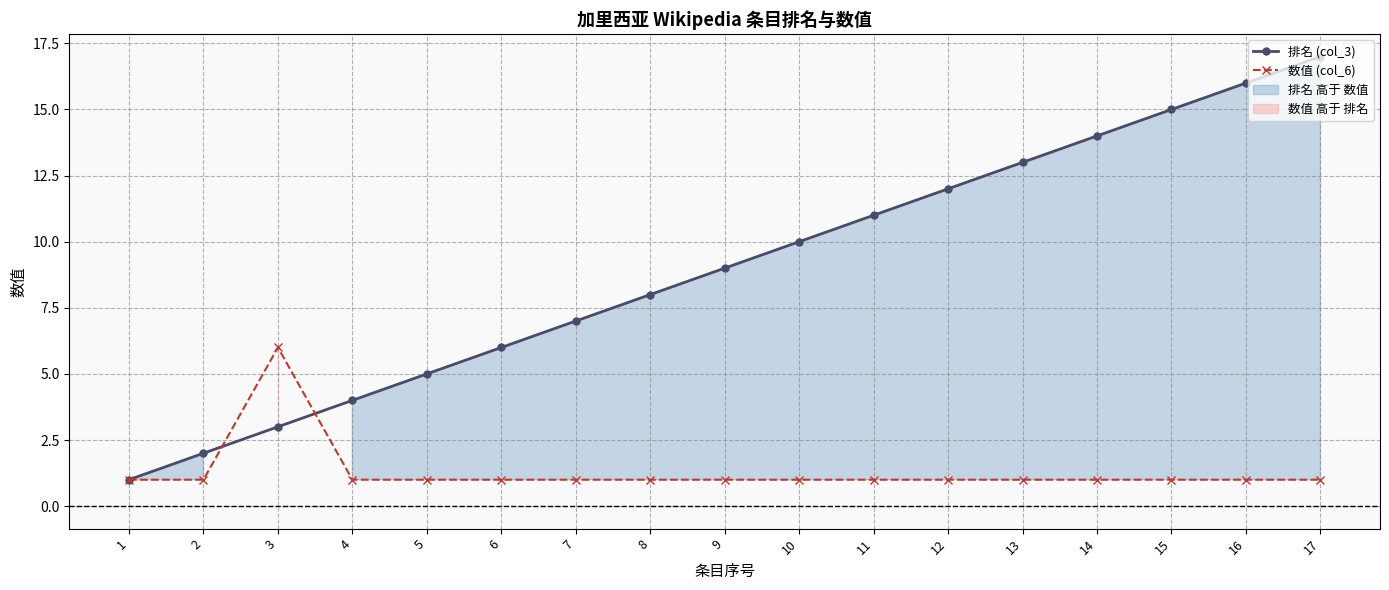

Which category has the lowest value across all series?

1